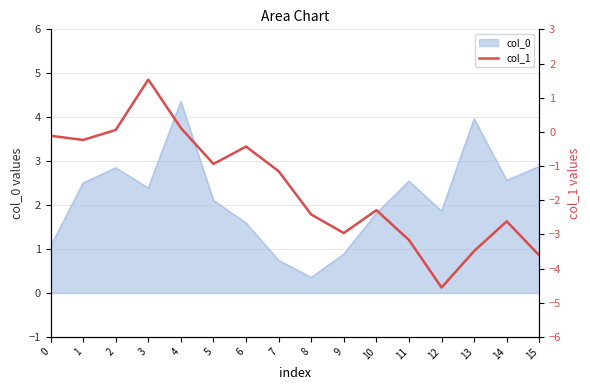

The value of col_0 at 8 is 0.3. True or false?

True